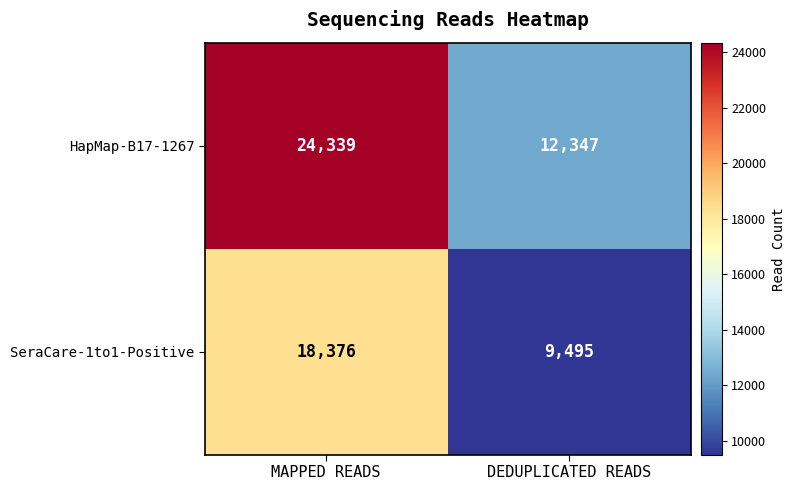

List the series in order of their peak value, lowest first.

SeraCare-1to1-Positive, HapMap-B17-1267